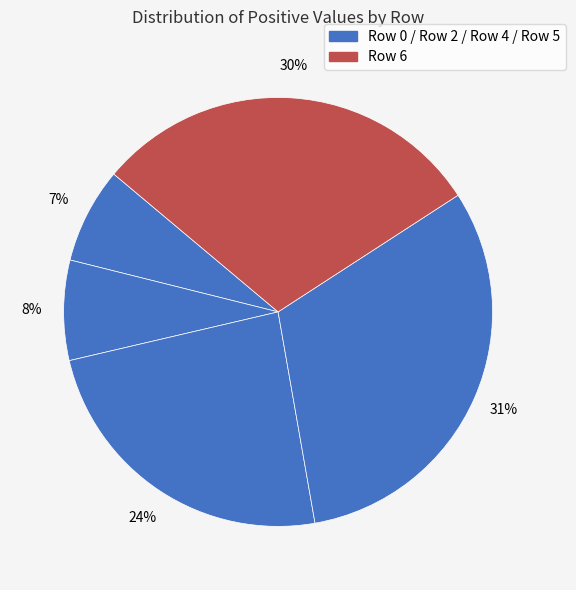

Count the number of slices in the pie.

5